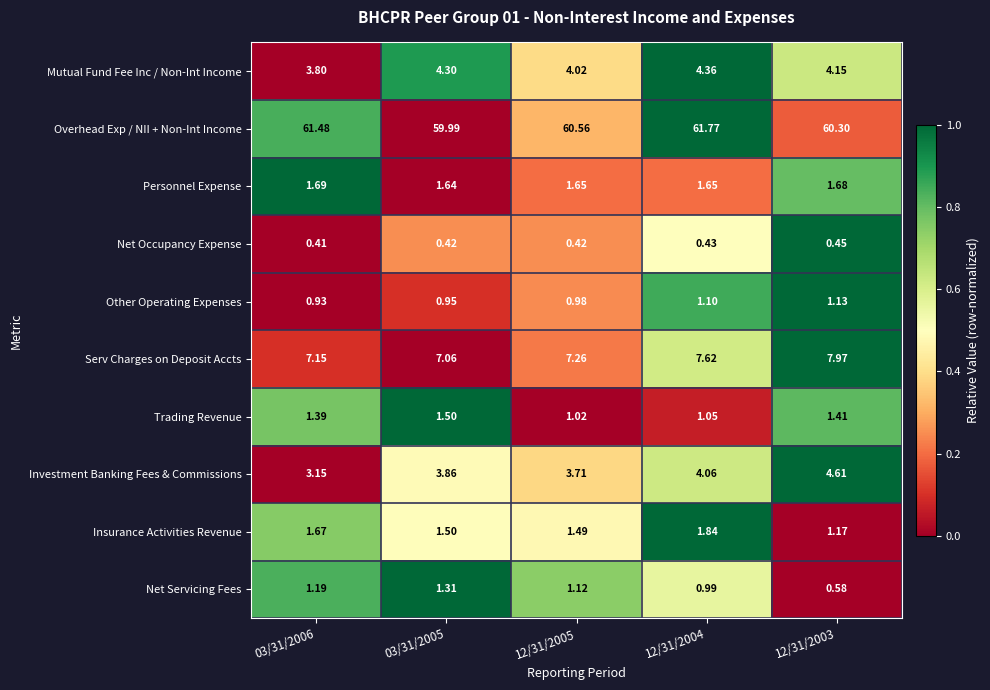

Rank the series at 03/31/2006 from lowest to highest value.

Net Occupancy Expense, Other Operating Expenses, Net Servicing Fees, Trading Revenue, Insurance Activities Revenue, Personnel Expense, Investment Banking Fees & Commissions, Mutual Fund Fee Inc / Non-Int Income, Serv Charges on Deposit Accts, Overhead Exp / NII + Non-Int Income